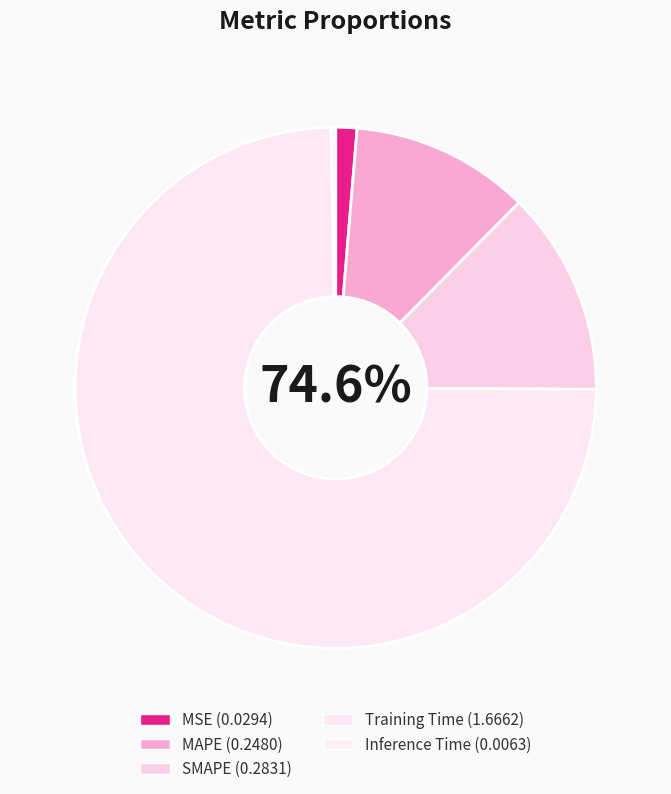

Rank the categories by value from lowest to highest.

Inference Time, MSE, MAPE, SMAPE, Training Time